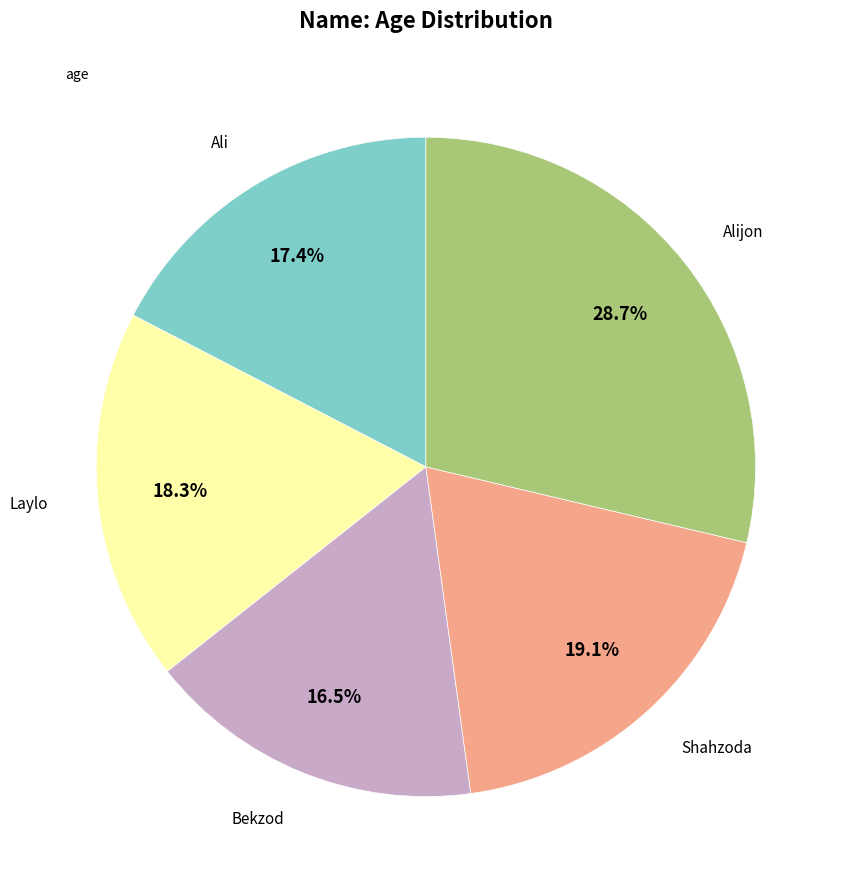

To the nearest percent, what is the average slice percentage?

20%